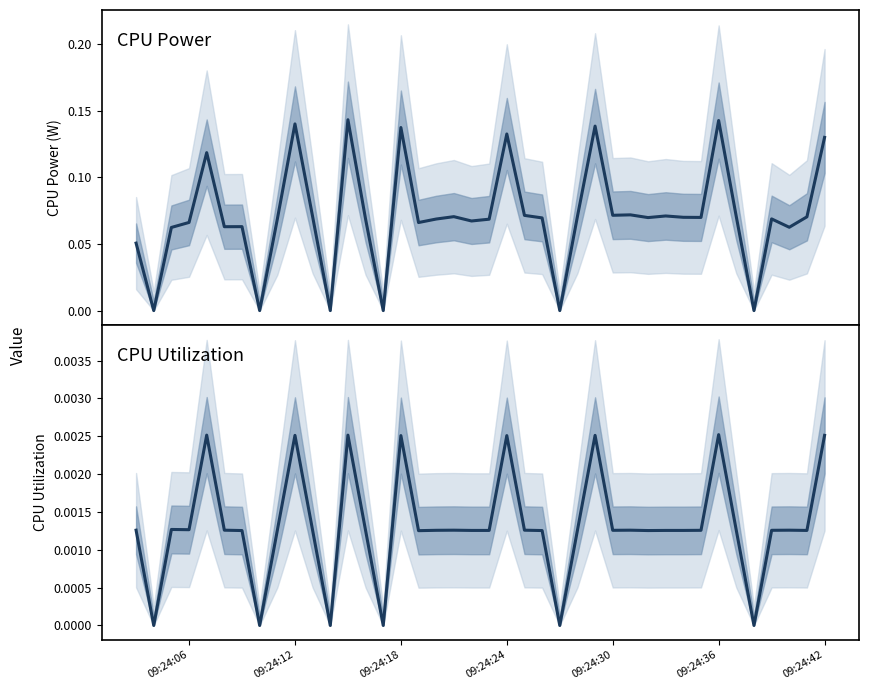

How many data points in CPU Power are above 0?

34